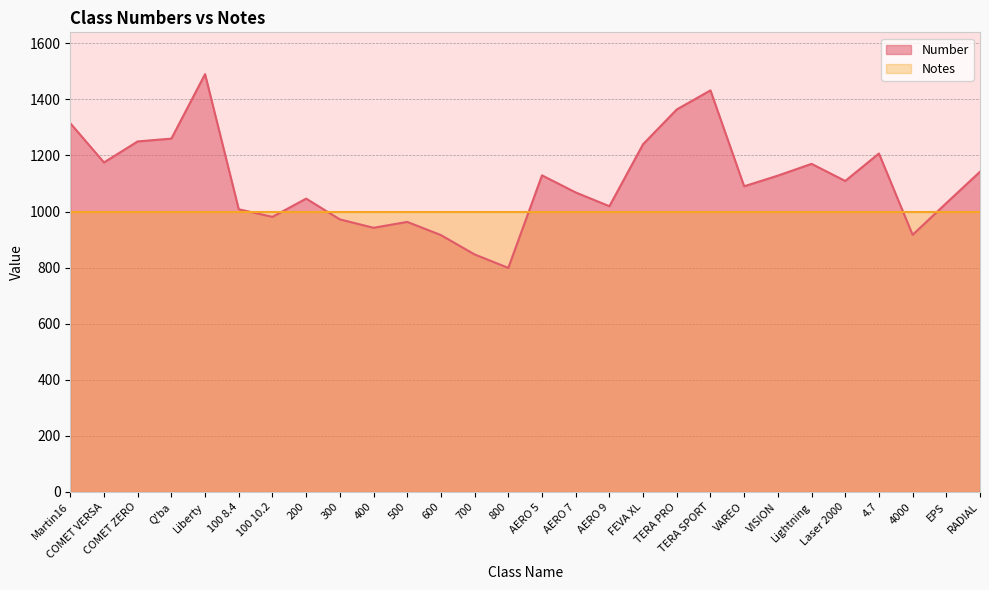

At which category does the data reach its first local valley?

COMET VERSA